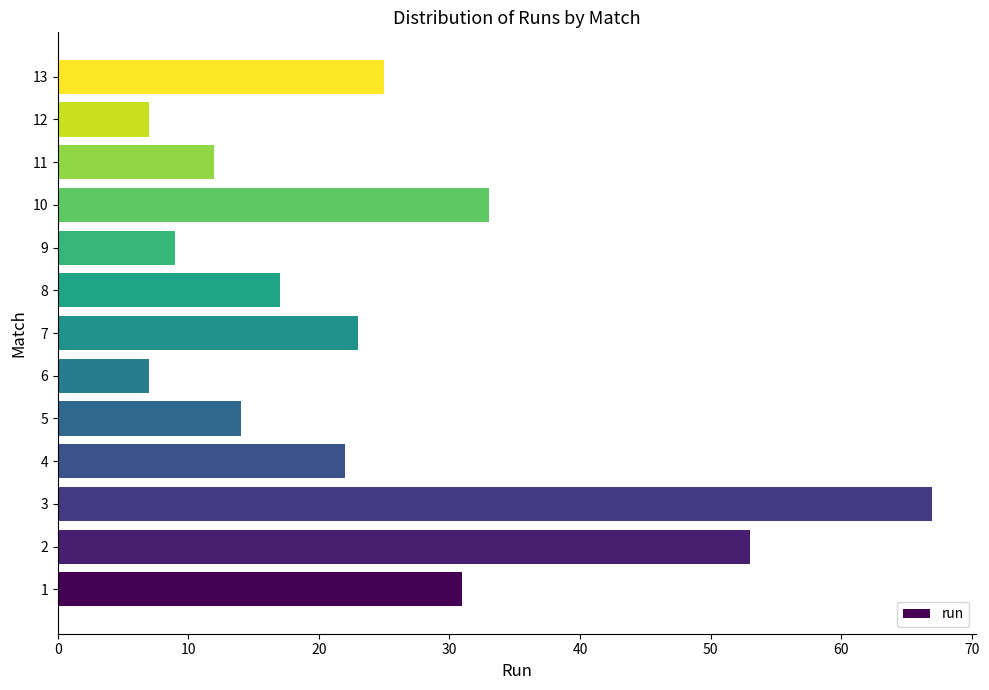

Reading bottom to top, list all the values displayed in this chart.

1=31	2=53	3=67	4=22	5=14	6=7	7=23	8=17	9=9	10=33	11=12	12=7	13=25